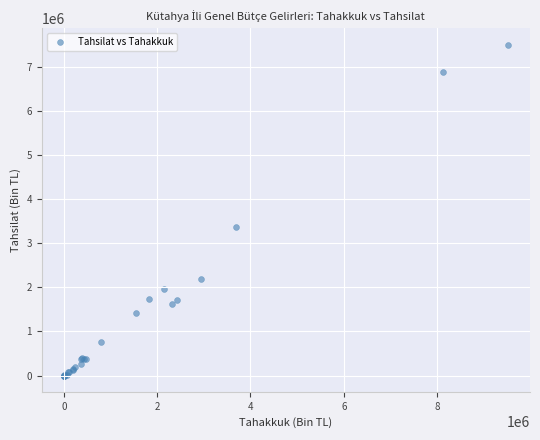

What Y value in the scatter plot is closest to 3750096?

3365152.9